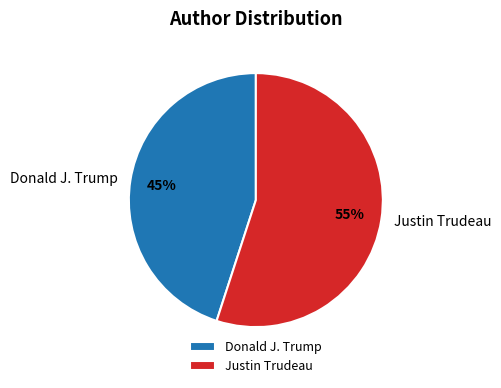

Is Donald J. Trump the majority of the pie?

No